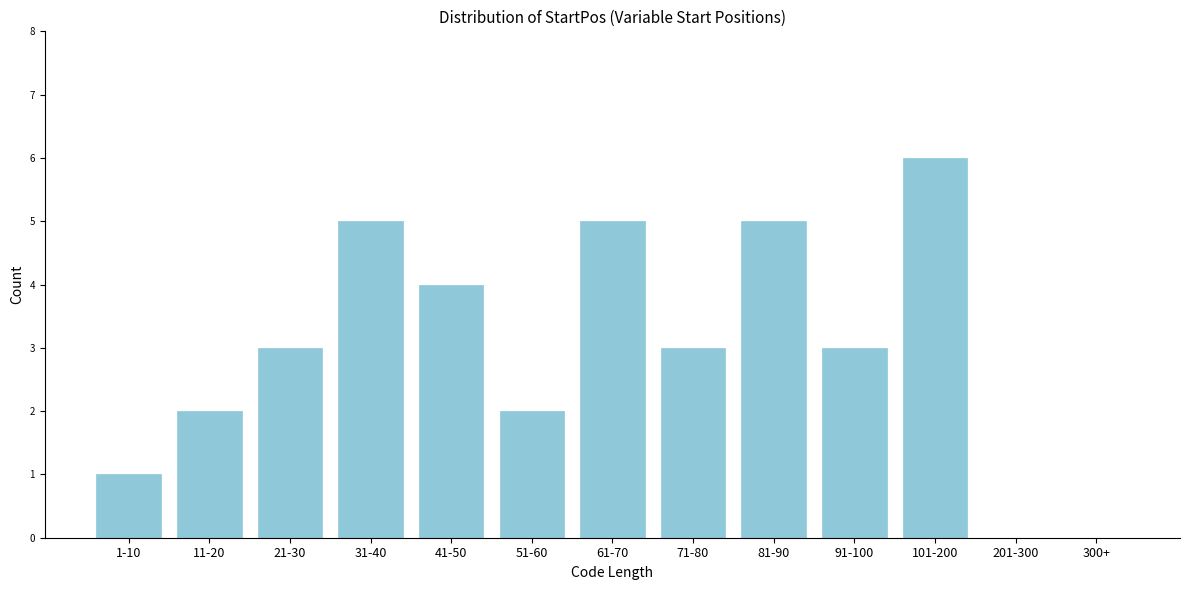

Reading left to right, what are all the values shown in this chart?

1-10=1	11-20=2	21-30=3	31-40=5	41-50=4	51-60=2	61-70=5	71-80=3	81-90=5	91-100=3	101-200=6	201-300=0	300+=0